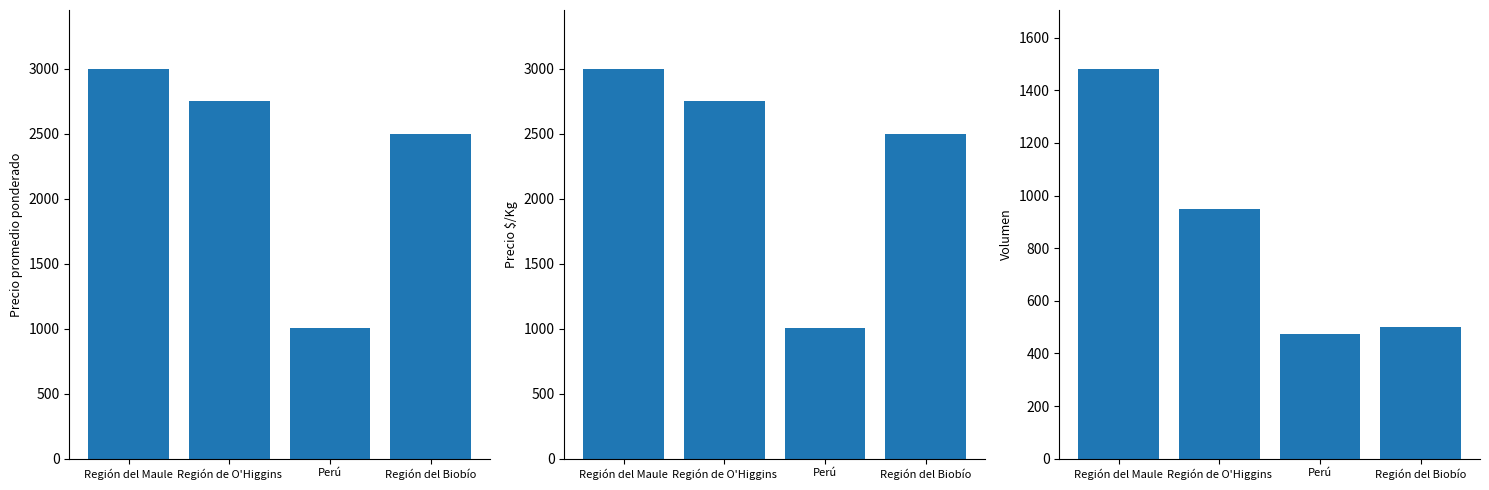

Are the bars grouped side by side (vs. stacked)?

Yes